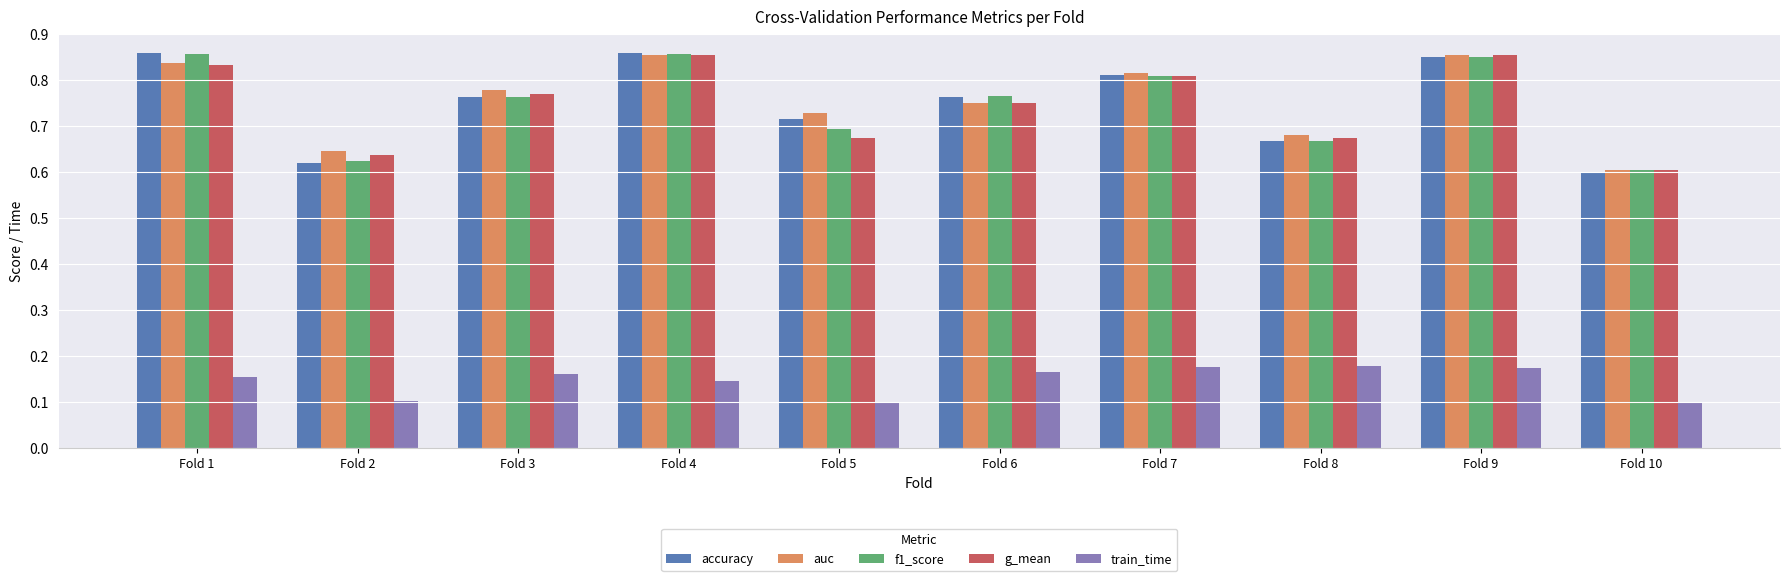

What are all the series names shown in the legend?

accuracy, auc, f1_score, g_mean, train_time